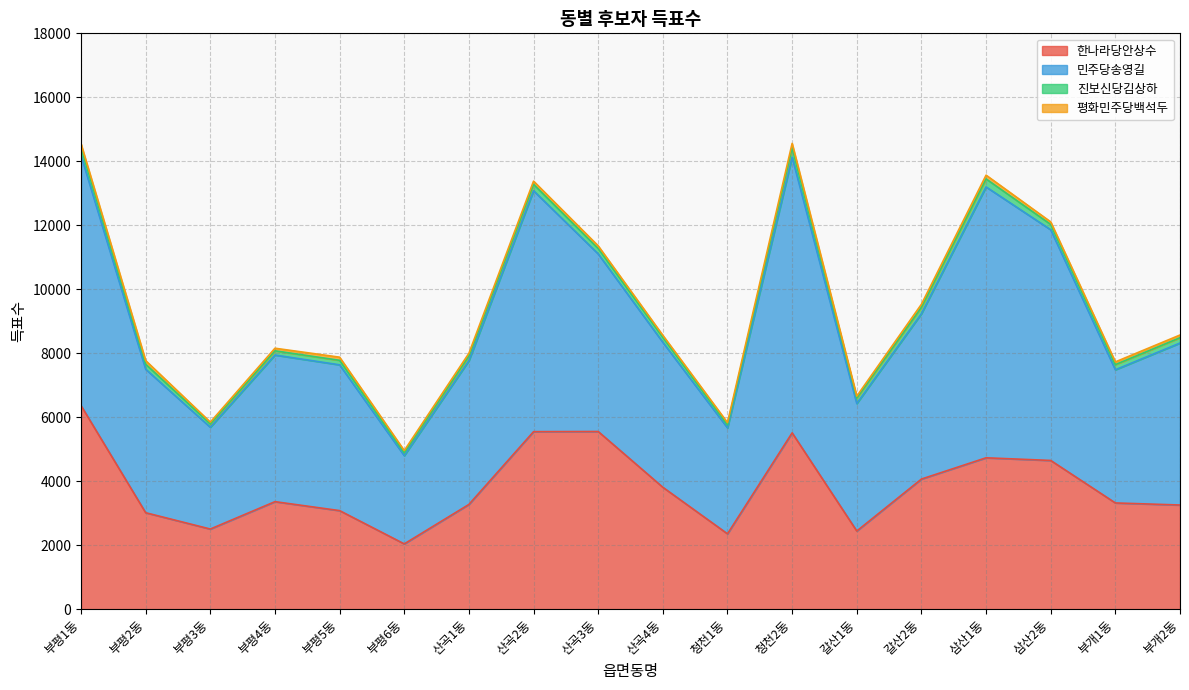

What is the highest value of the 한나라당안상수 series?

6364